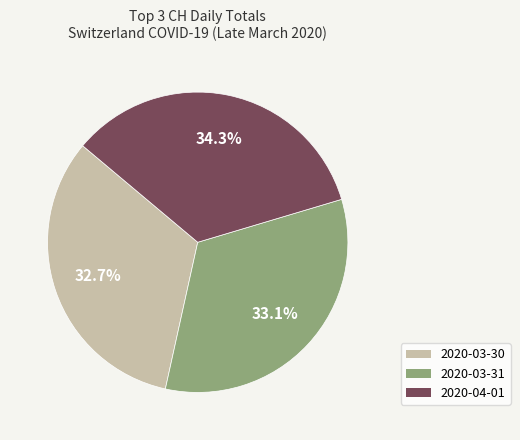

Is it true that 2020-03-31 is 33% of the pie?

True